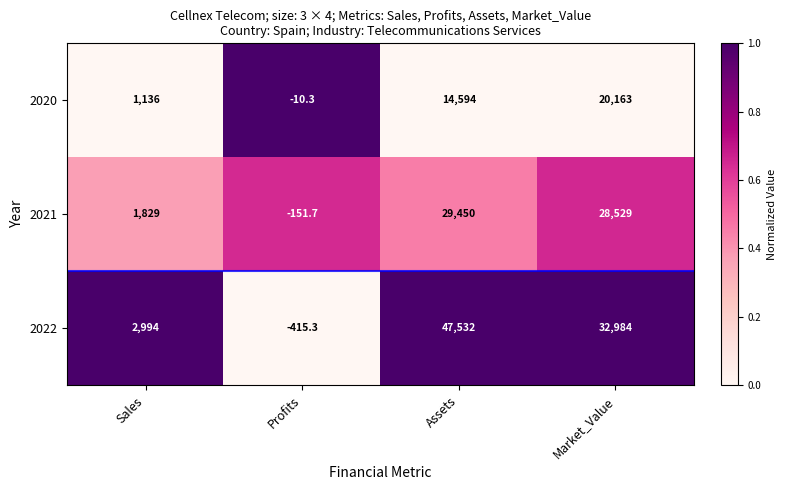

The value of 2022 at Sales is 1104.6. True or false?

False